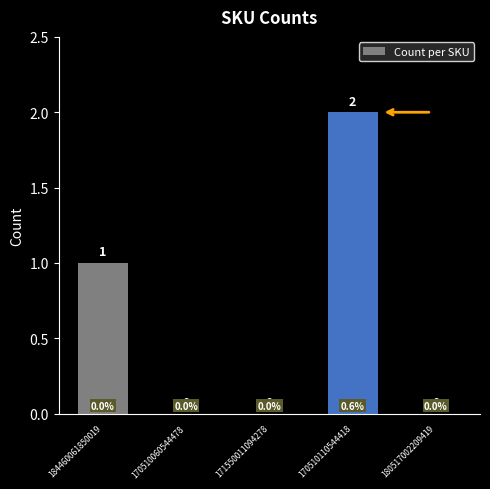

What is the sum of all values?

3